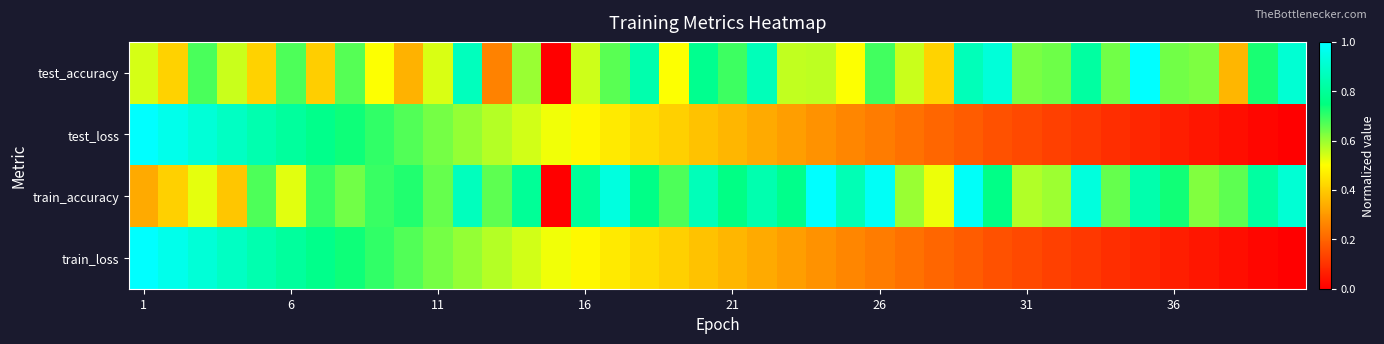

List the series in order of their peak value, highest first.

test_accuracy, test_loss, train_accuracy, train_loss